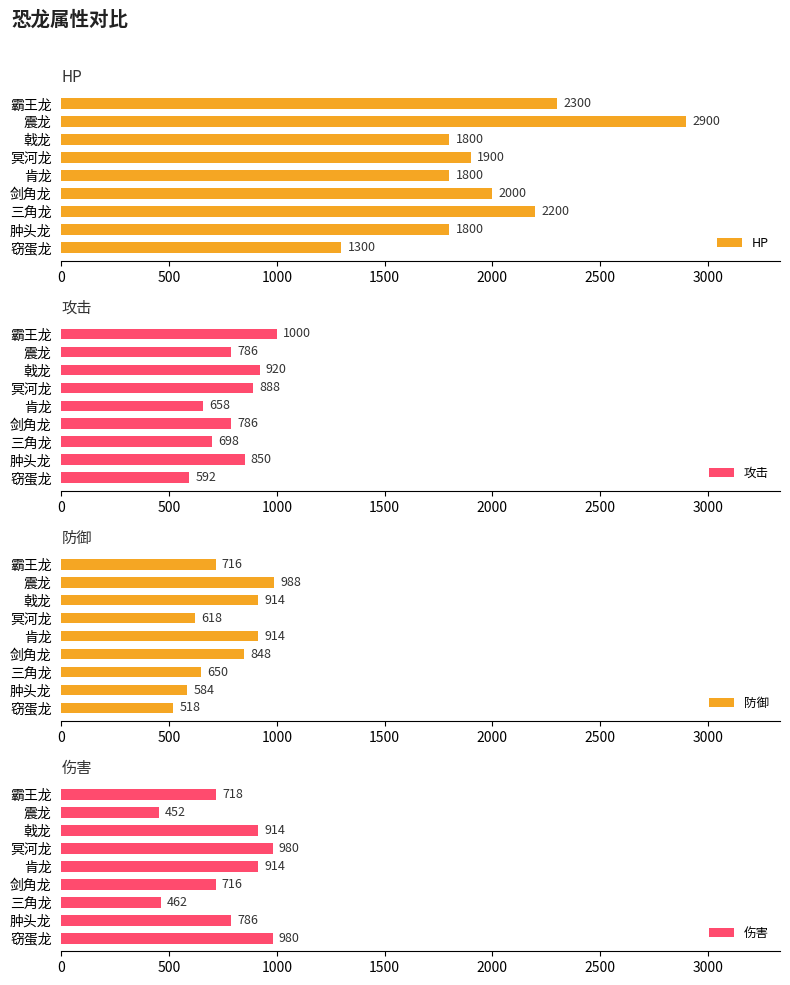

What is the difference between the maximum and minimum values in the HP series?

1600